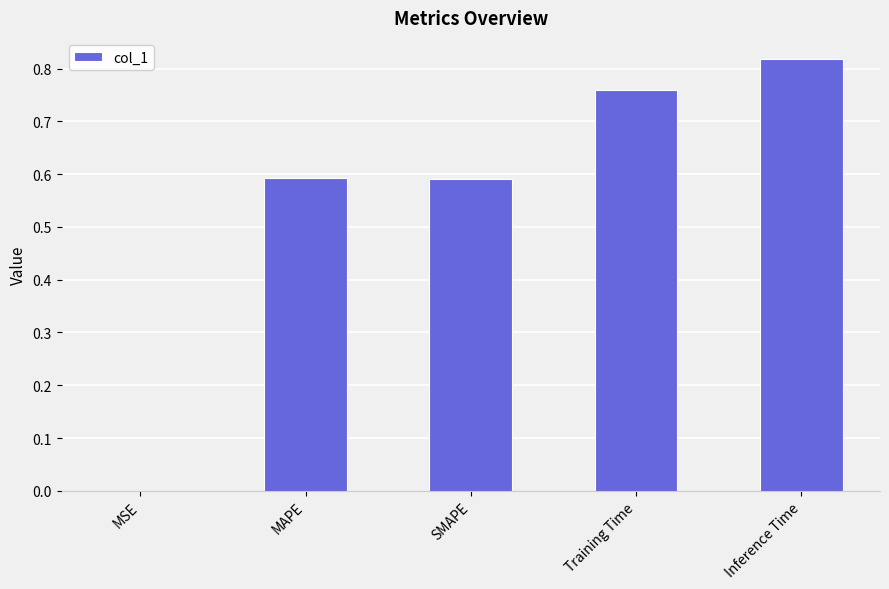

At which category does the chart reach its peak across all series?

Inference Time